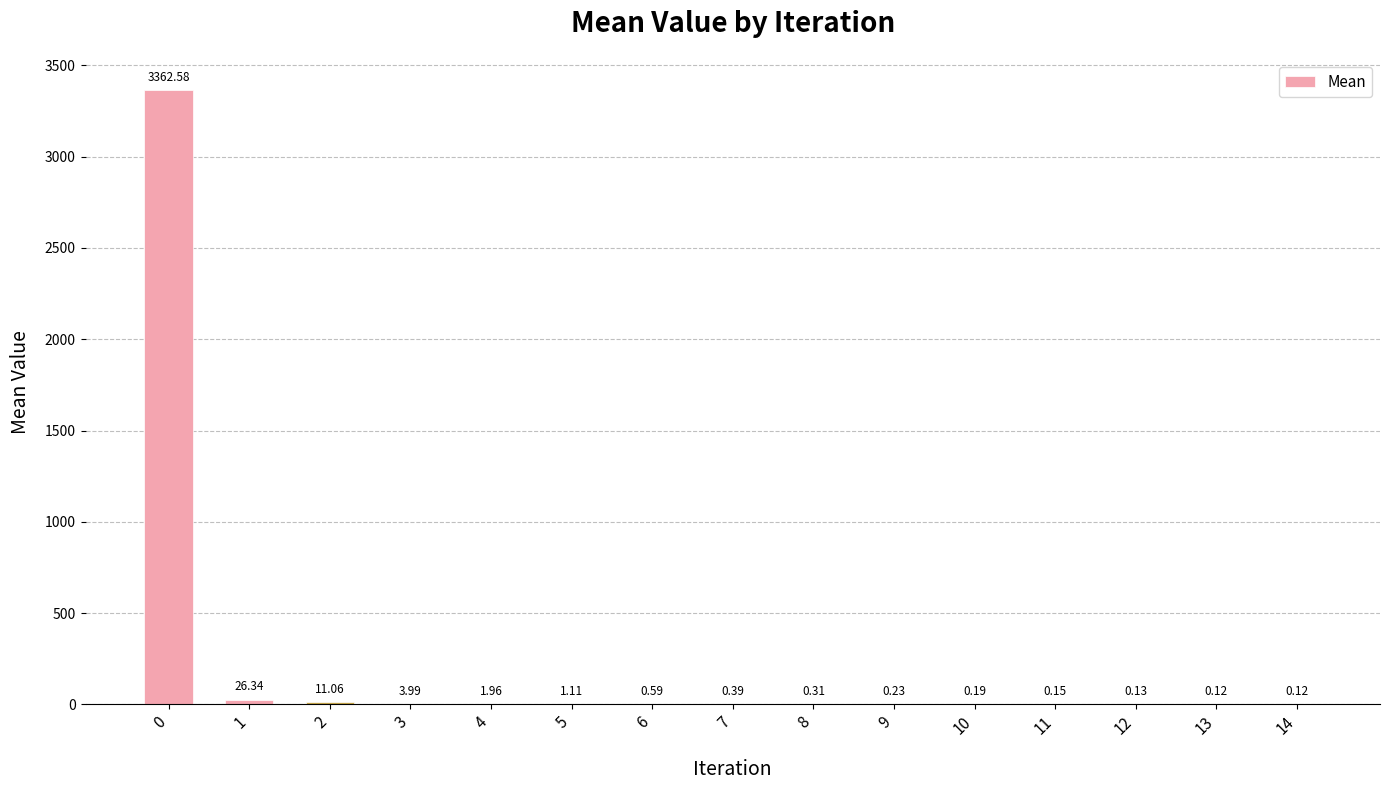

What is the sum of the values at 13 and 6?

0.7